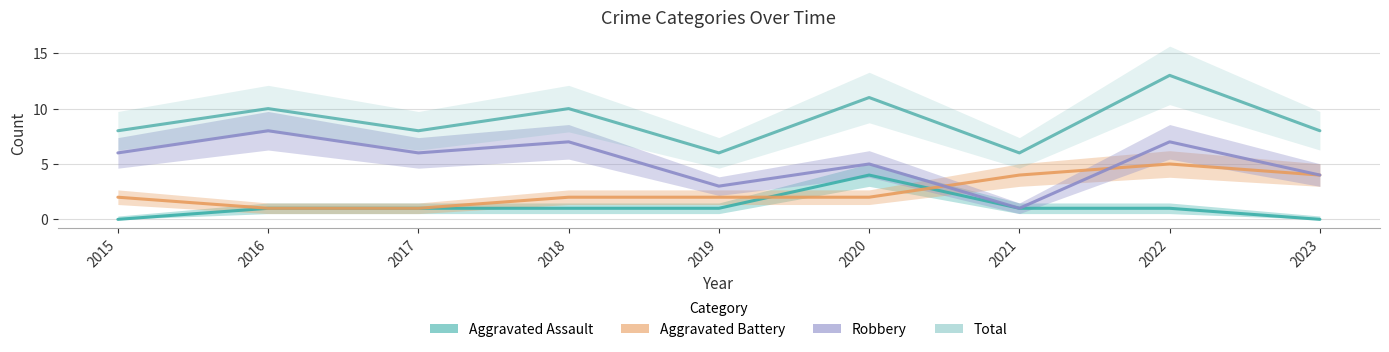

What is the difference between the maximum and minimum values in the Aggravated Assault series?

4